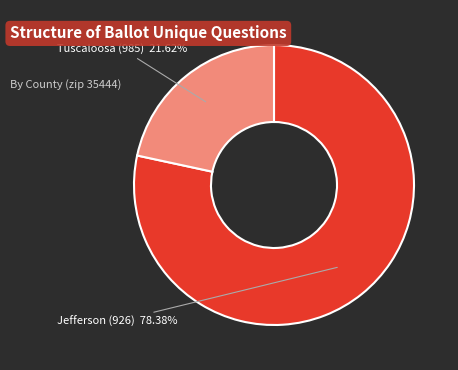

Does any single category account for the majority?

Yes